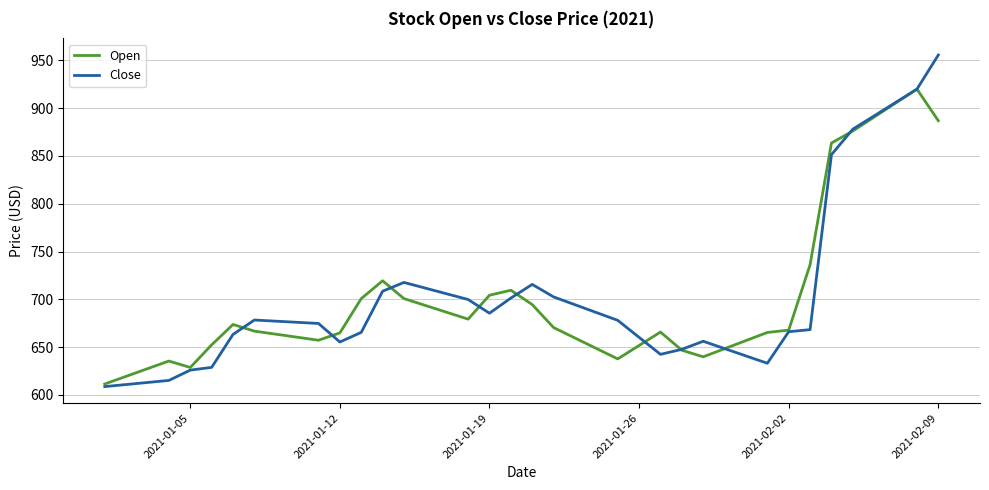

Rank the series by their maximum value, from lowest to highest.

Open, Close